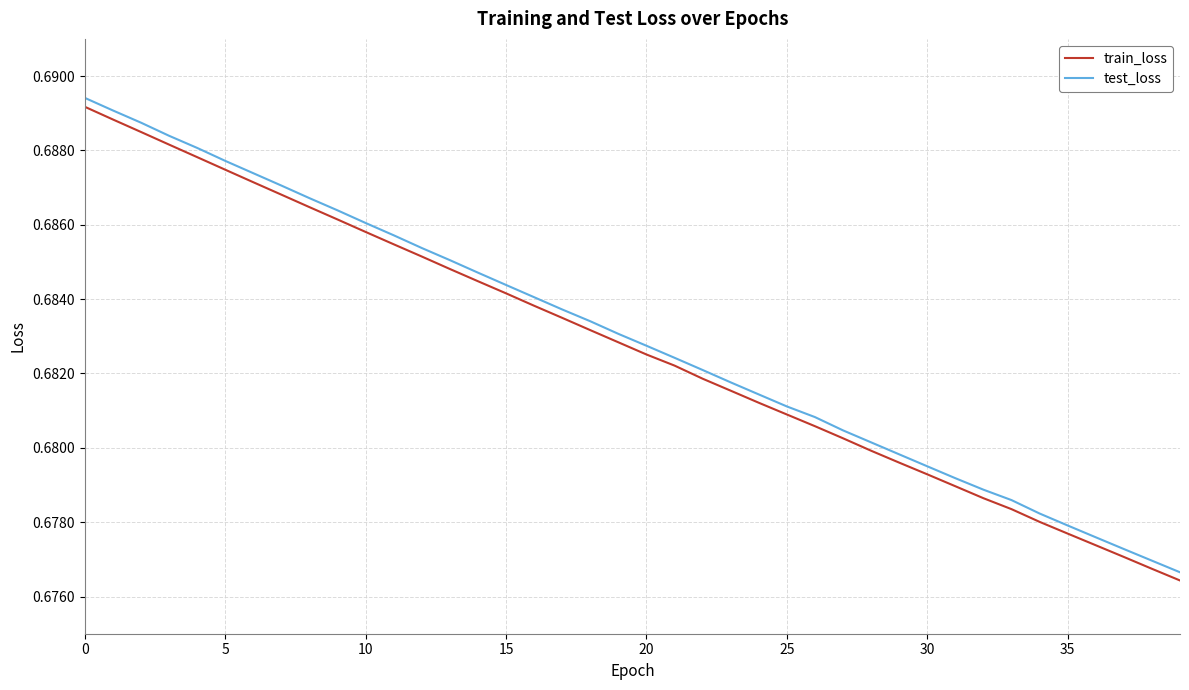

True or false: train_loss and test_loss cross at least once.

False